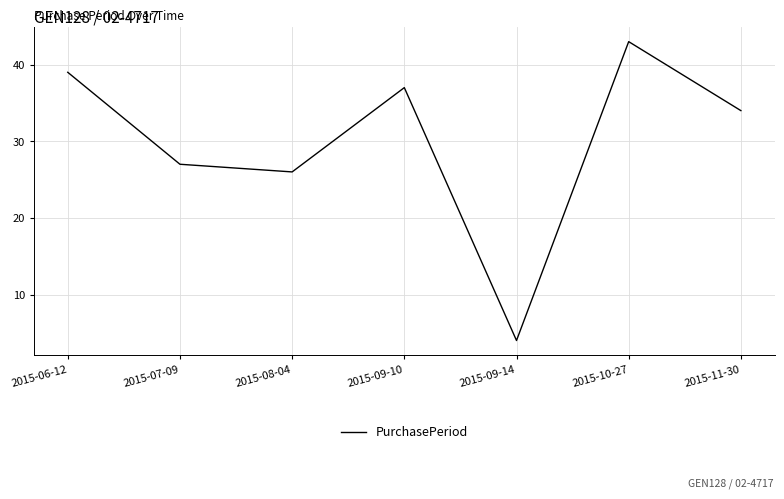

Which category has the lowest value across all series?

2015-09-14